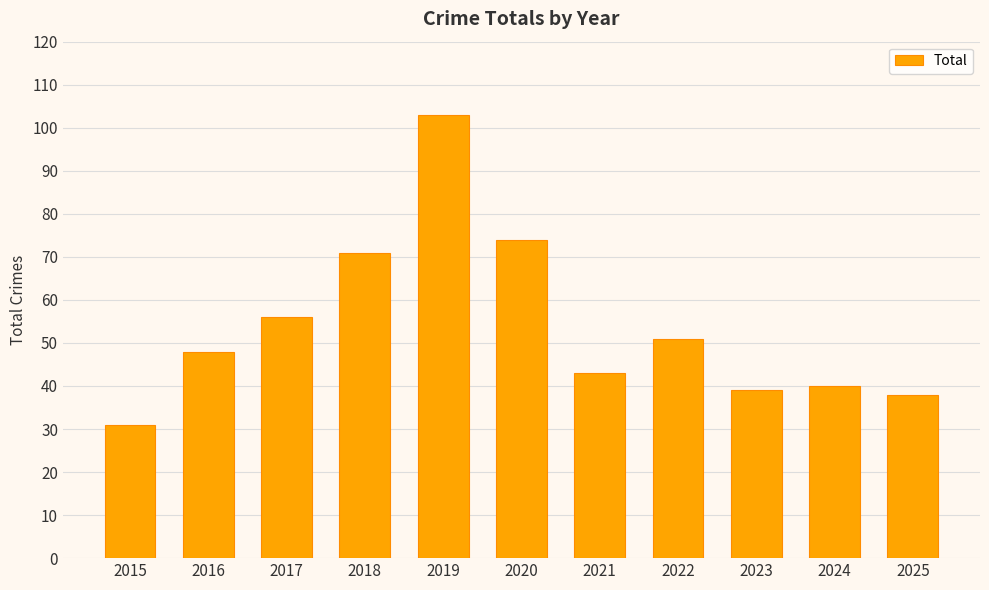

What is the average value?

54